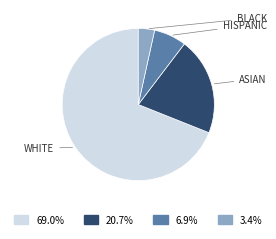

How many segments does this pie chart have?

4